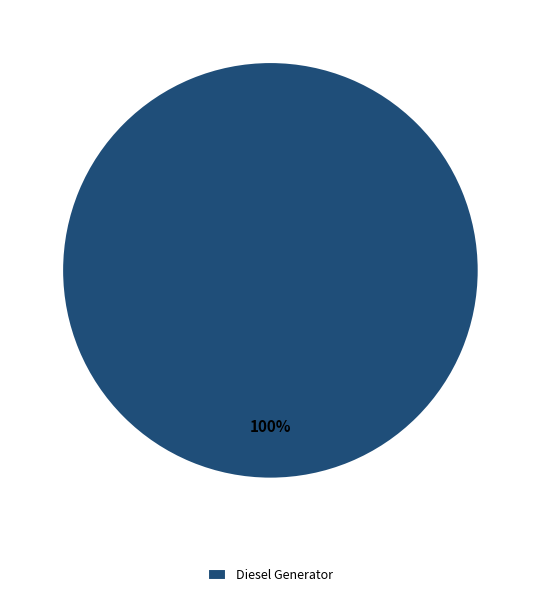

Is it true that Diesel Generator is 86% of the pie?

False